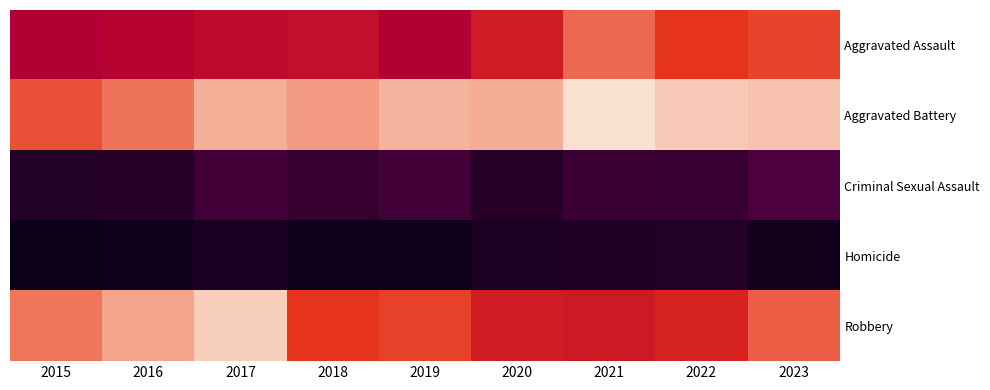

What is the smallest value displayed?

11